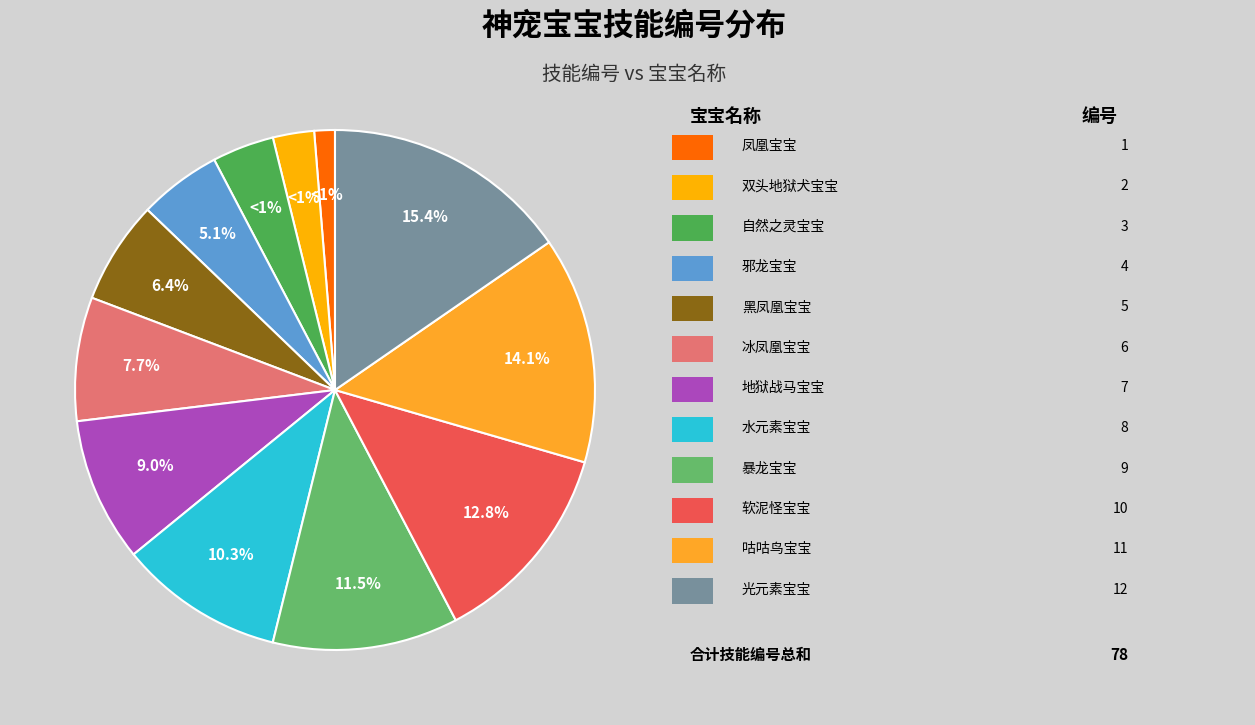

Approximately how many times larger is the value at 软泥怪宝宝 compared to 水元素宝宝?

1.2